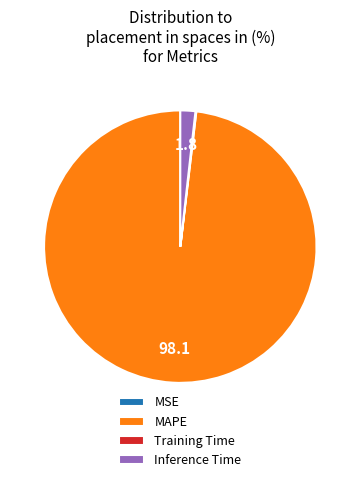

Does MAPE account for over 50% of the chart?

Yes